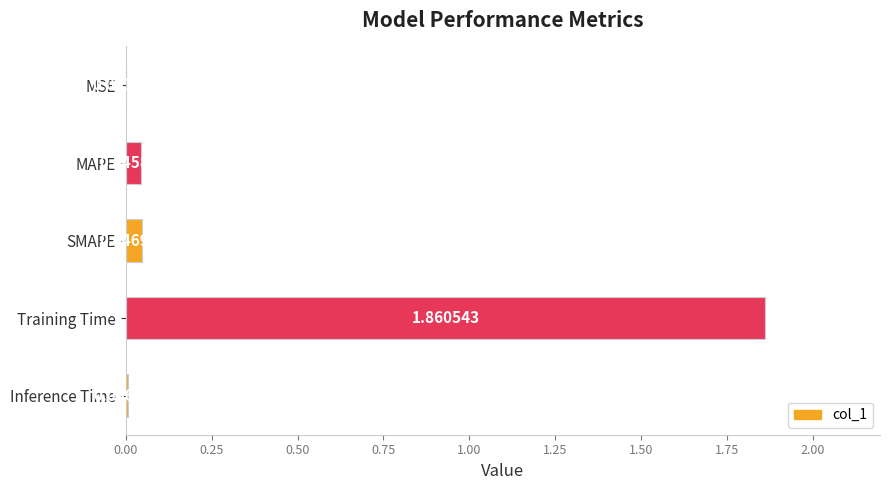

What is the change in value from Training Time to Inference Time?

-1.9